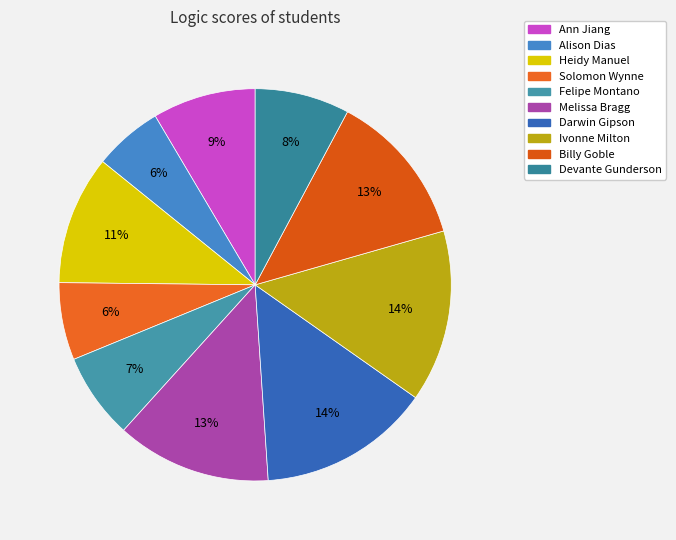

To the nearest percent, what percentage of the pie is Ivonne Milton?

14%